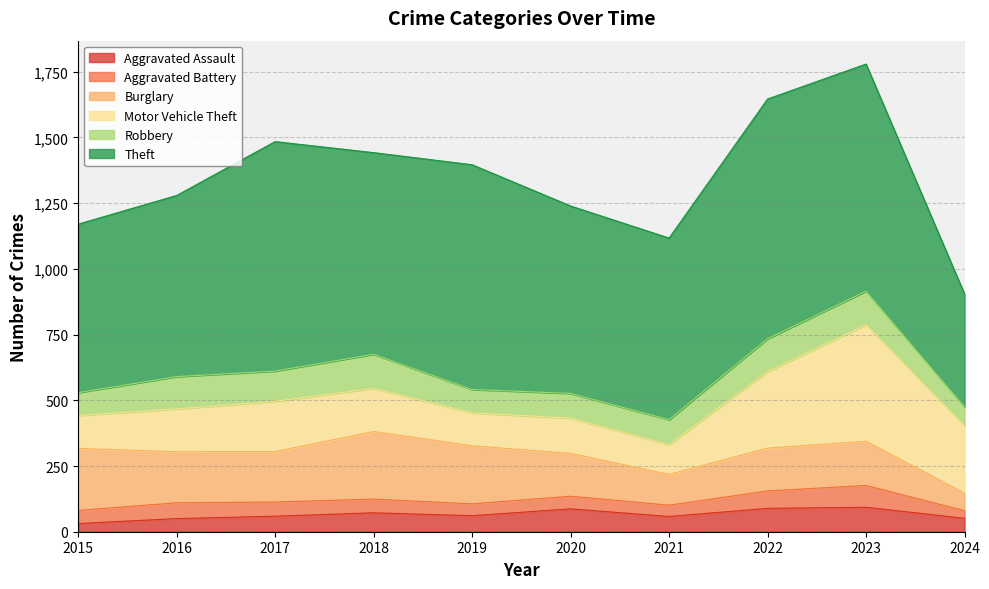

Which series has the widest spread of values?

Theft